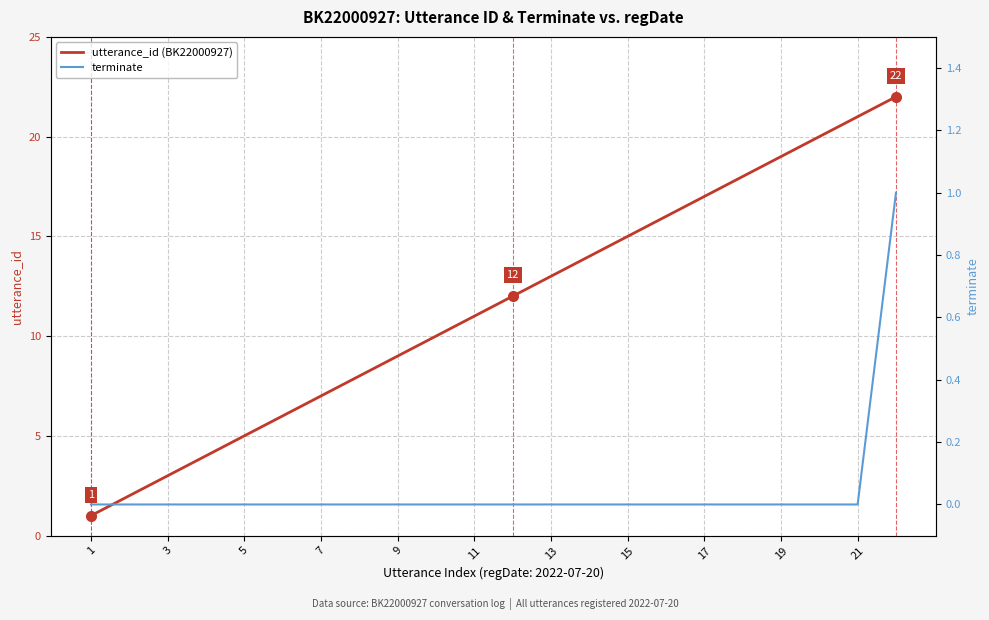

True or false: utterance_id (BK22000927) and terminate cross at least once.

False